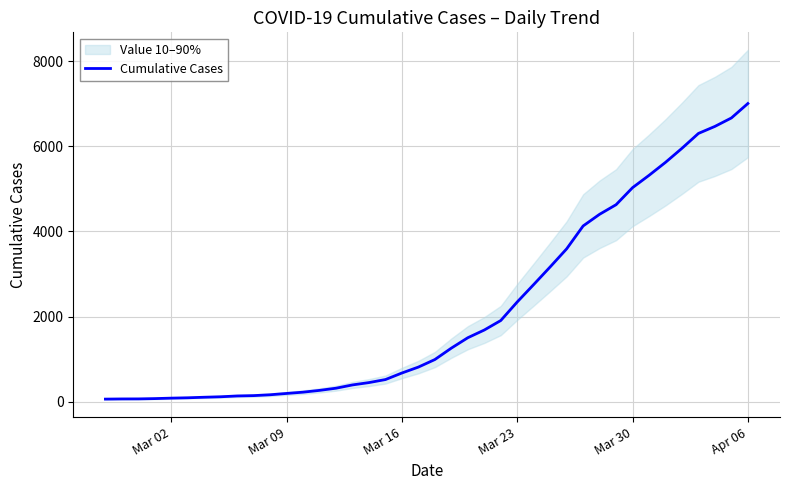

Reading right to left, transcribe all the data shown in this chart.

7003	6664	6466	6301	5952	5622	5317	5028	4628	4403	4129	3592	3168	2754	2345	1909	1686	1505	1261	993	816	677	523	452	397	320	269	227	197	166	146	138	119	108	95	87	76	69	68	64